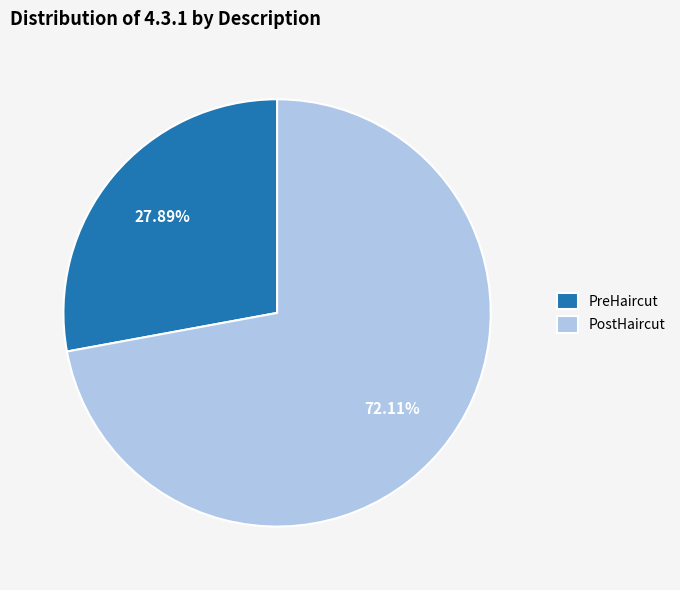

The PreHaircut slice represents 19% of the pie. True or false?

False